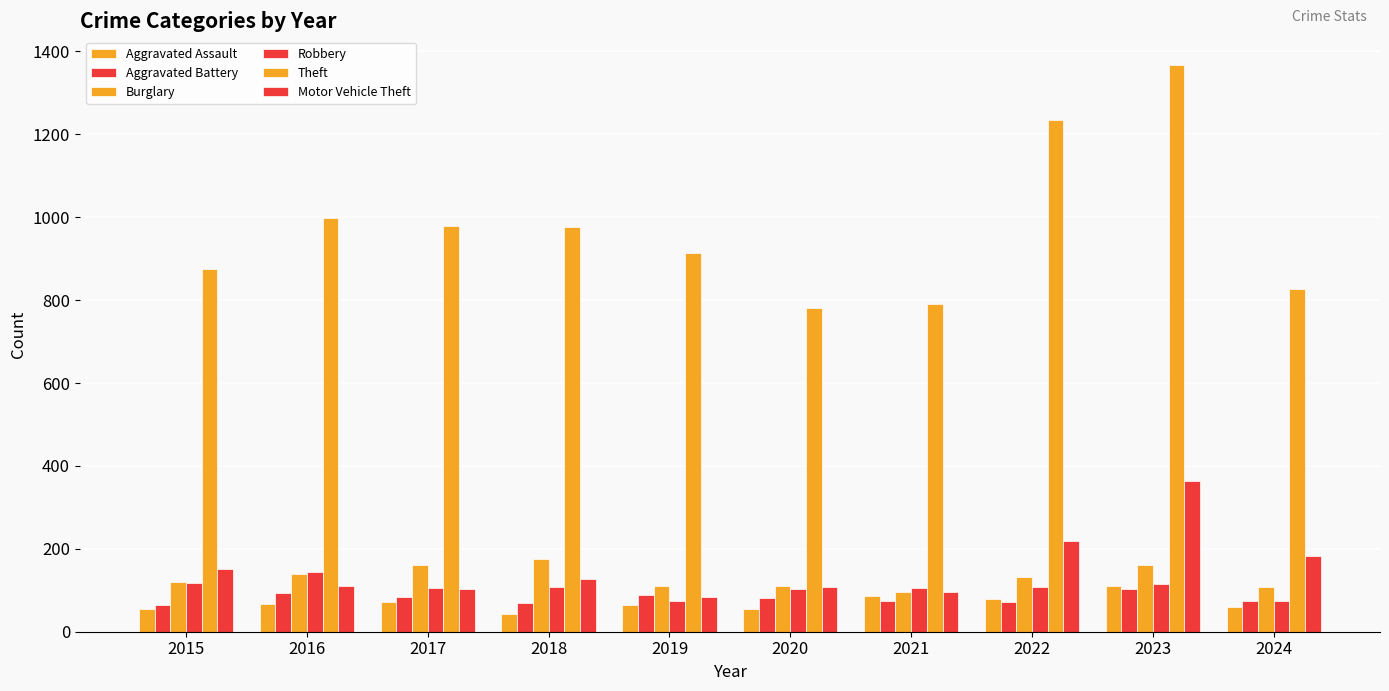

Does the chart contain stacked bars?

No